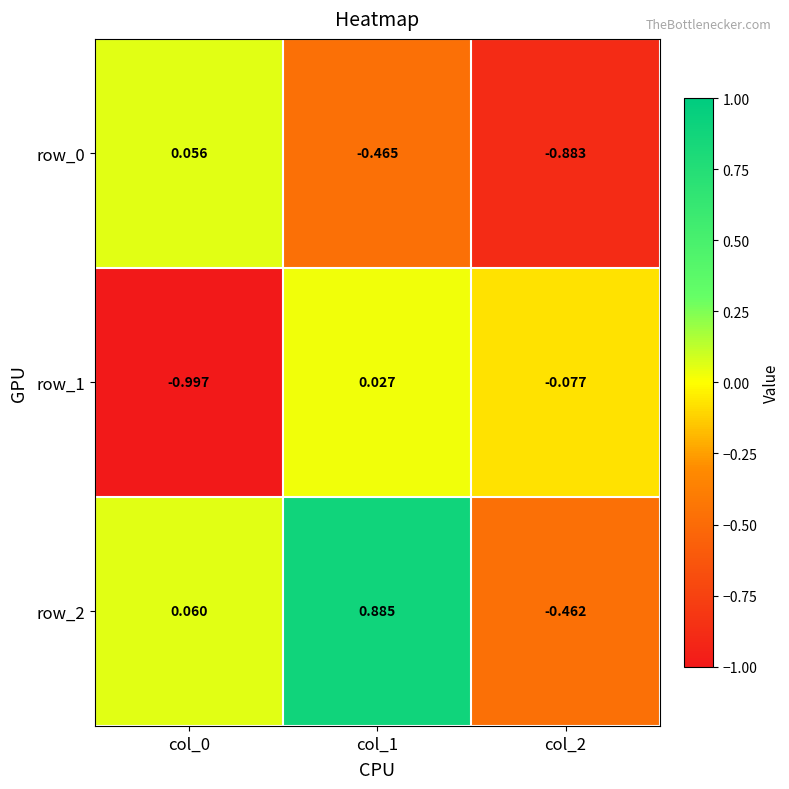

Is the value of row_2 at col_2 greater than the value of row_1 at col_2?

No